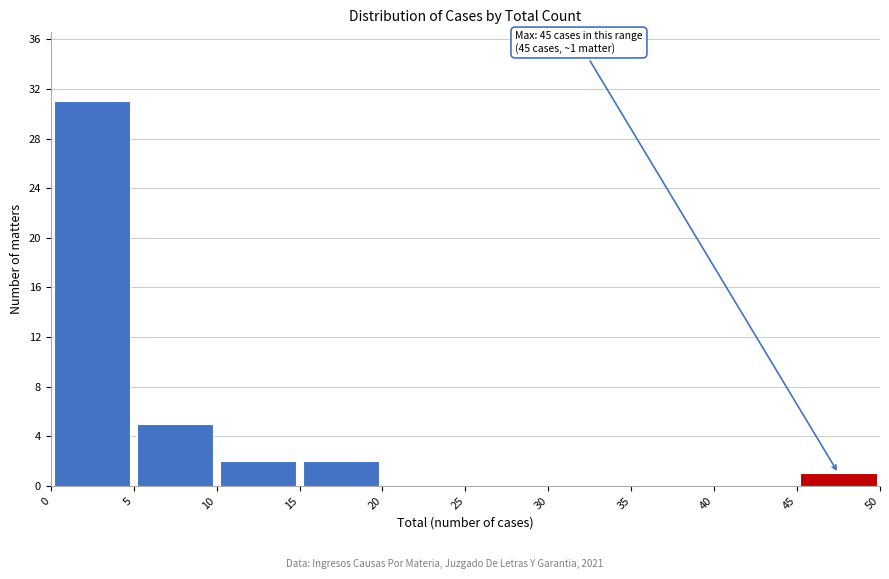

Which range on the x-axis has the tallest bar?

0 to 5